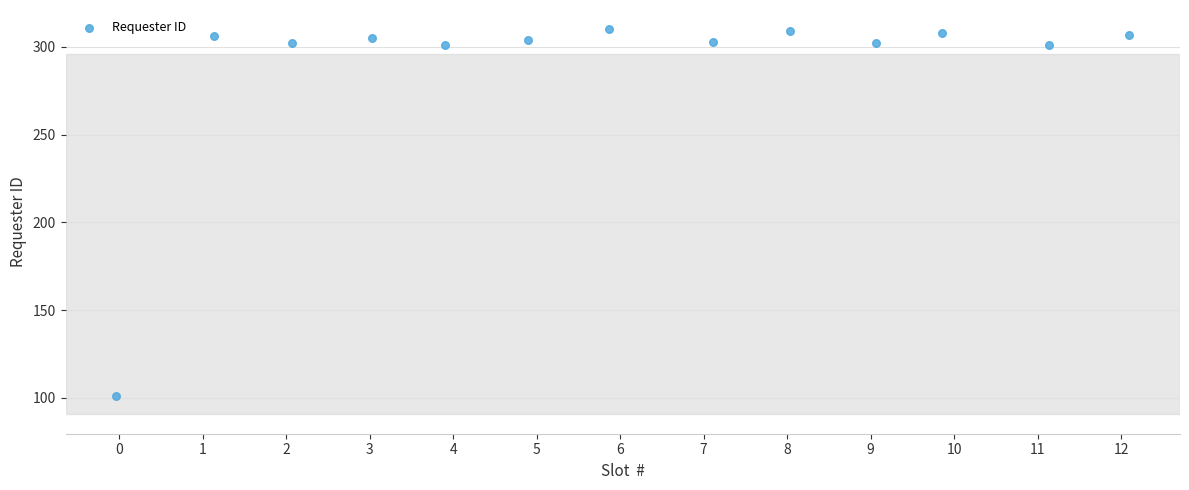

What is the range of Y values (max minus min)?

209